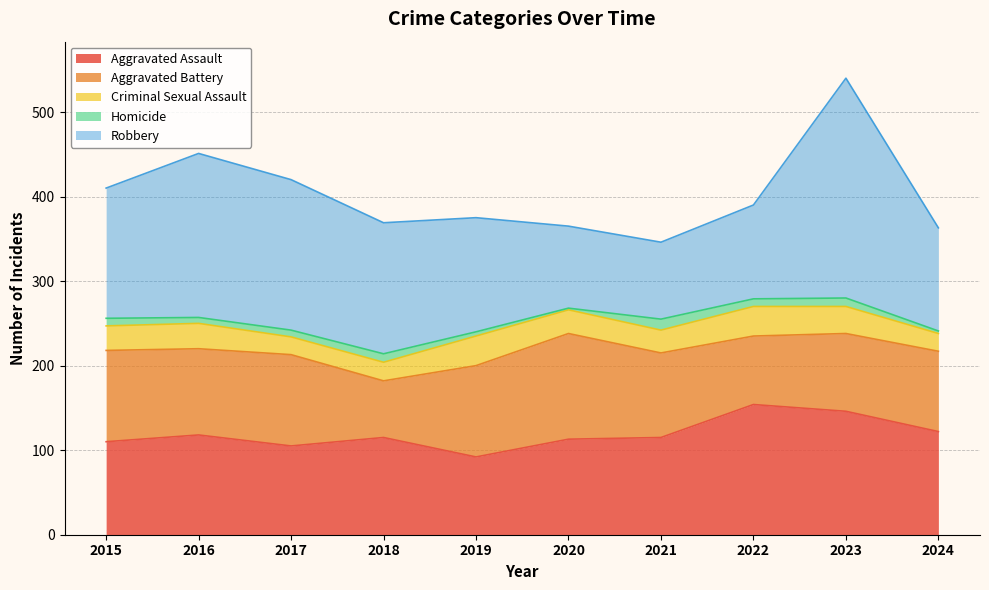

Which series has the largest total across all categories?

Robbery